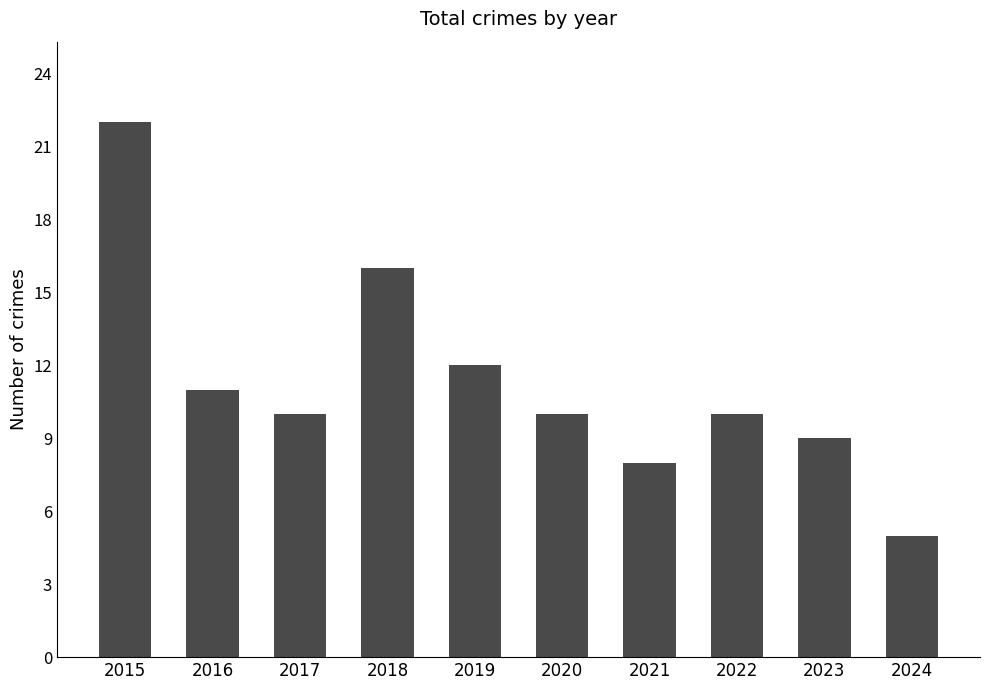

What is the value of the 2nd bar from the left?

11